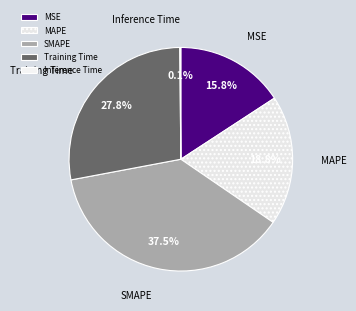

What is the largest slice in the pie chart?

SMAPE